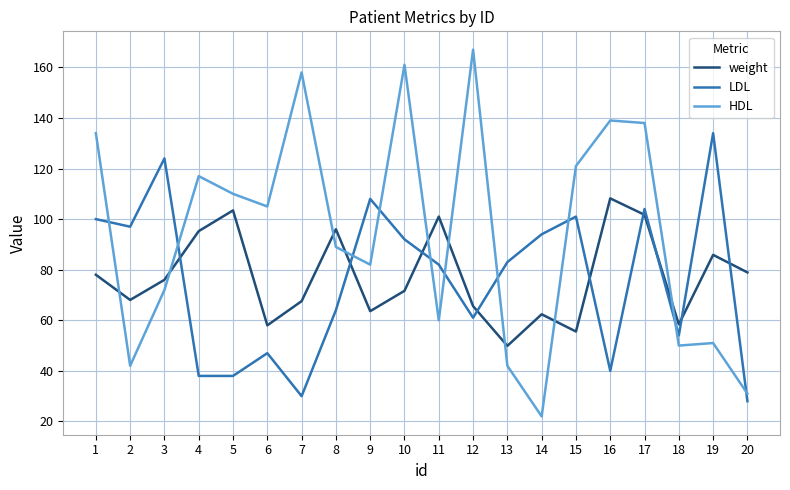

After their last crossing, which series has the higher values: weight or HDL?

weight